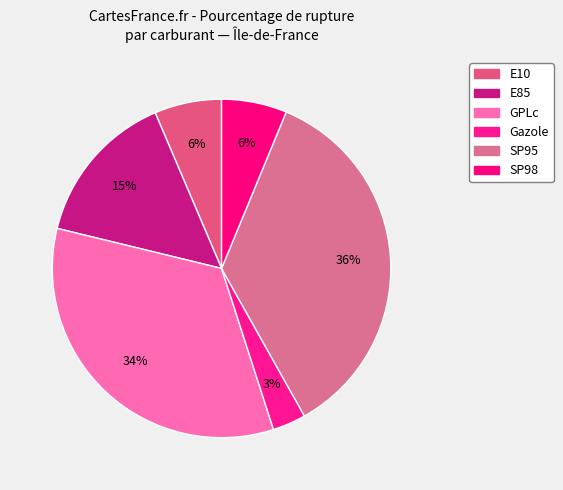

Is SP95 the majority of the pie?

No